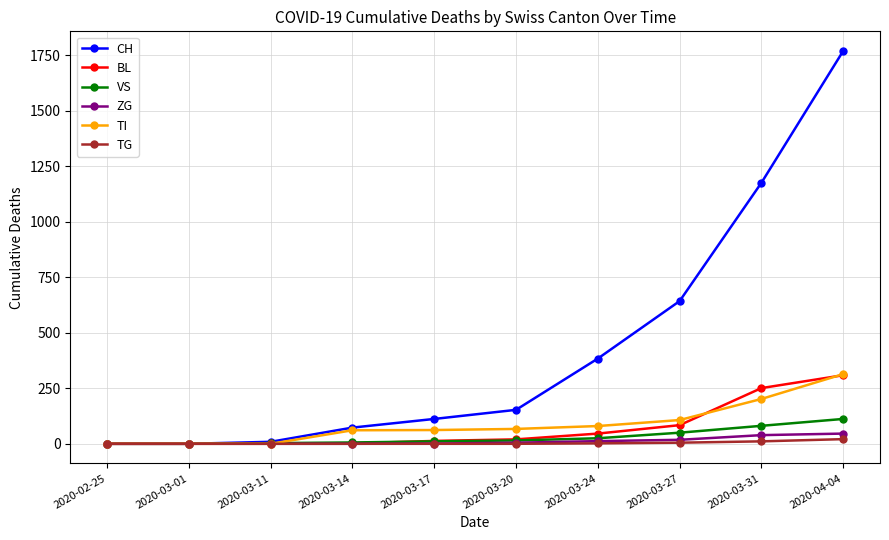

Is the value of ZG at 2020-03-20 greater than the value of BL at 2020-04-04?

No